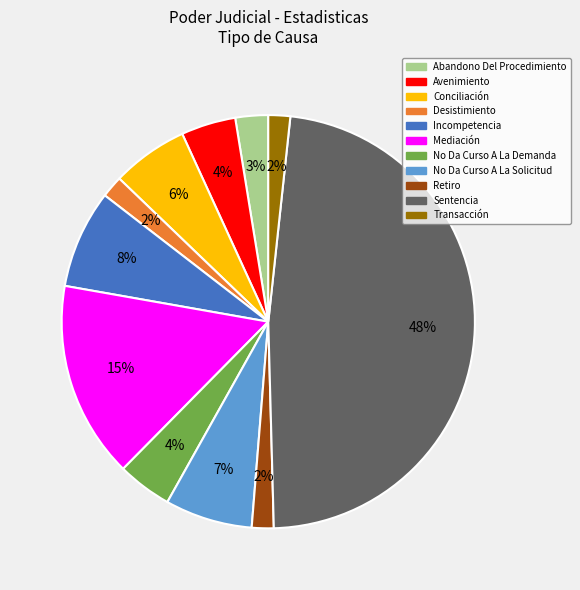

To the nearest percent, what is the combined percentage of Avenimiento and Abandono Del Procedimiento?

7%